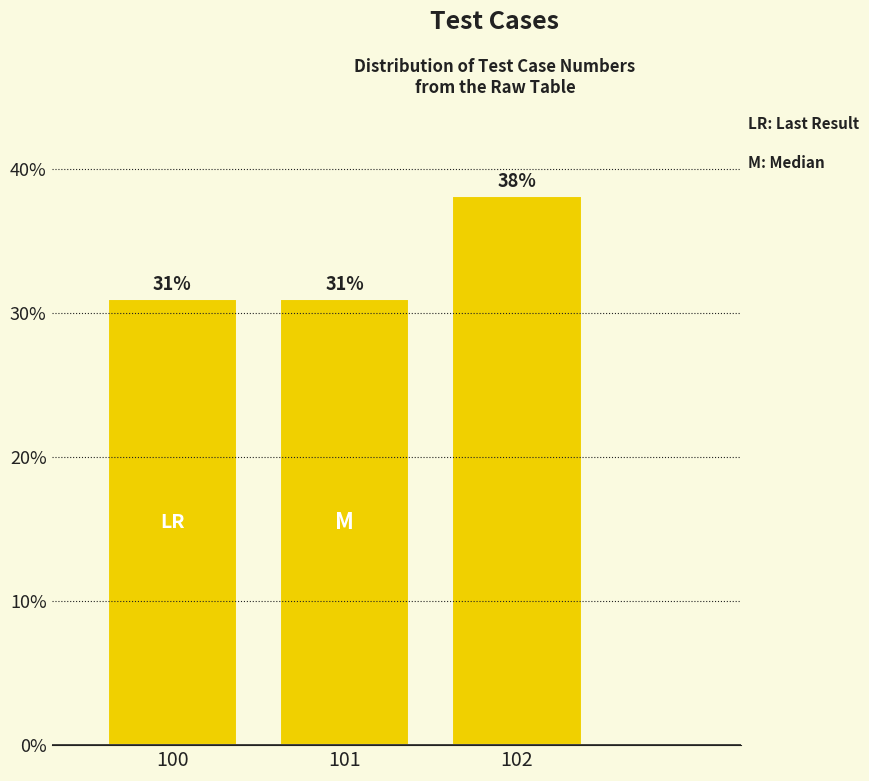

What is the value of the 1st bar from the left?

31.0